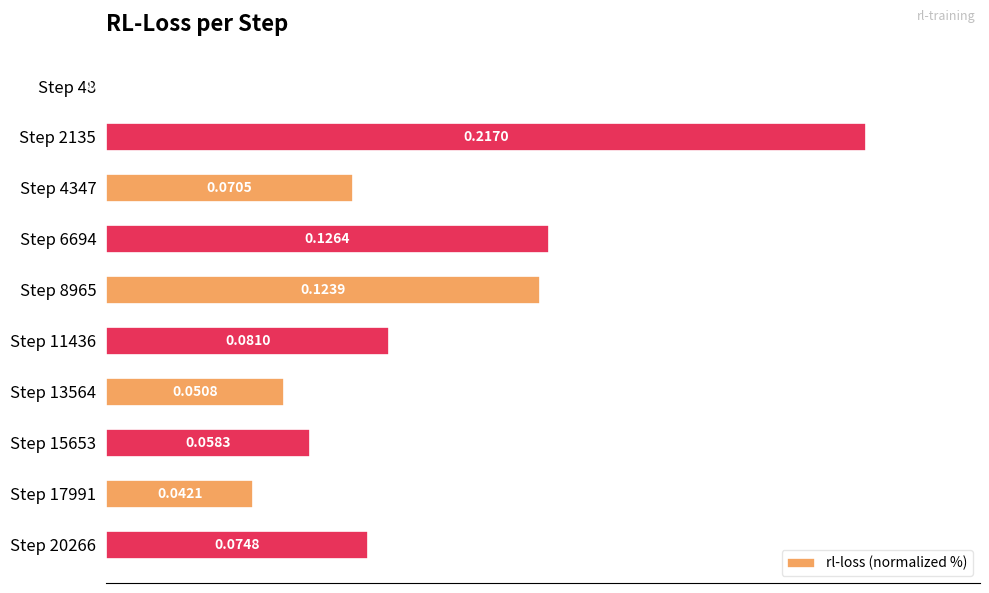

Are the bars horizontal?

Yes